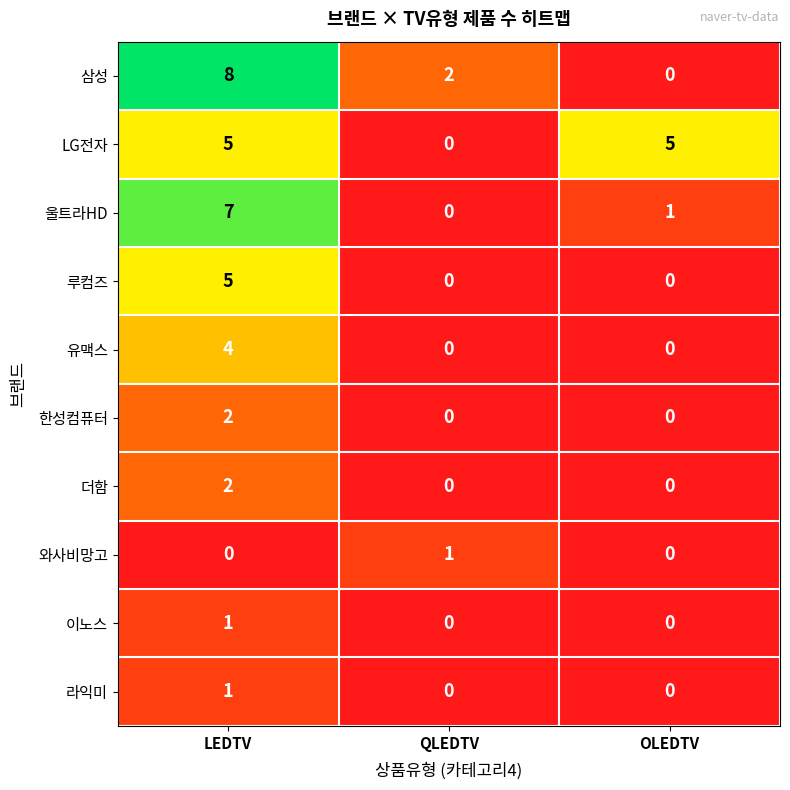

True or false: 루컴즈 has a value of 0 at OLEDTV.

True